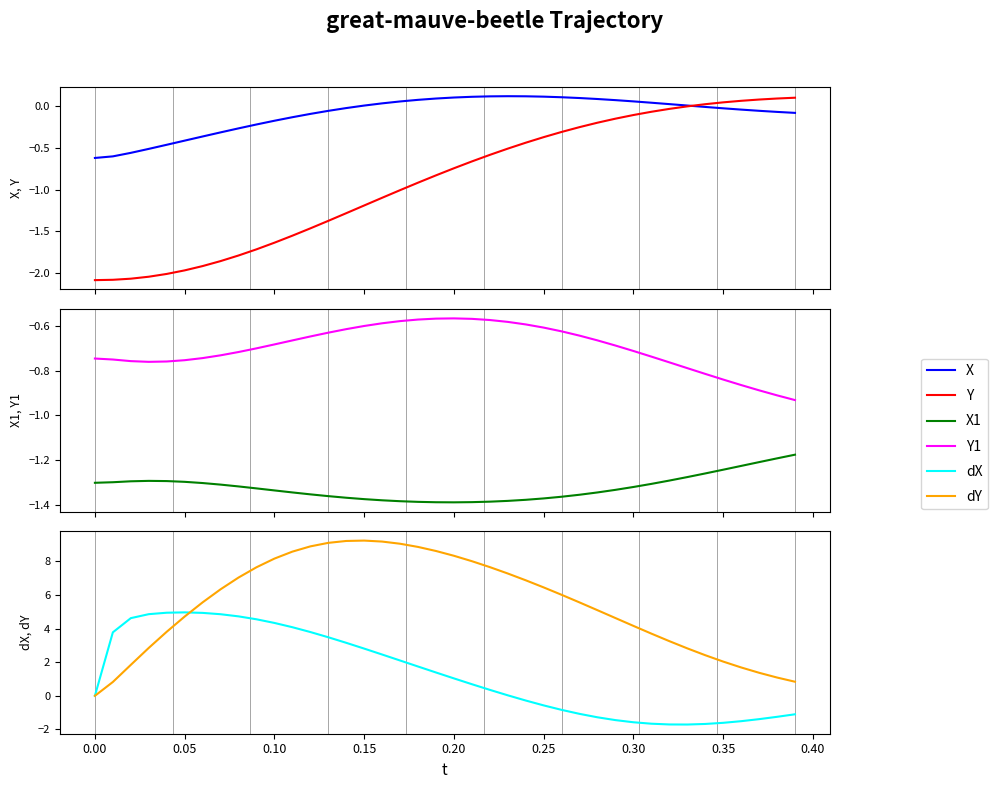

At how many categories does at least one series exceed 7?

16